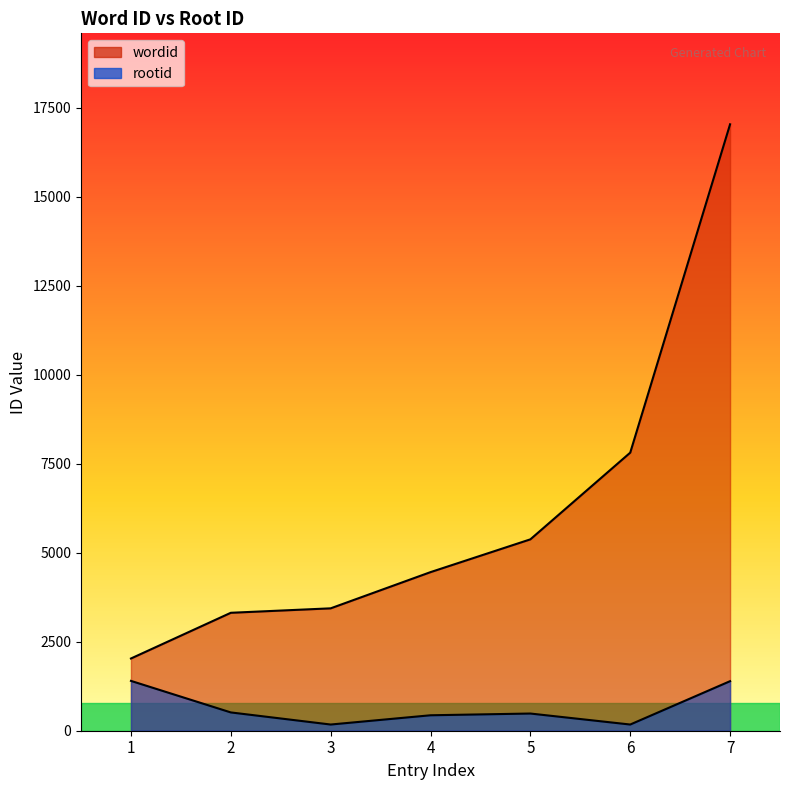

True or false: rootid has more than 1 points higher than both neighbors.

False